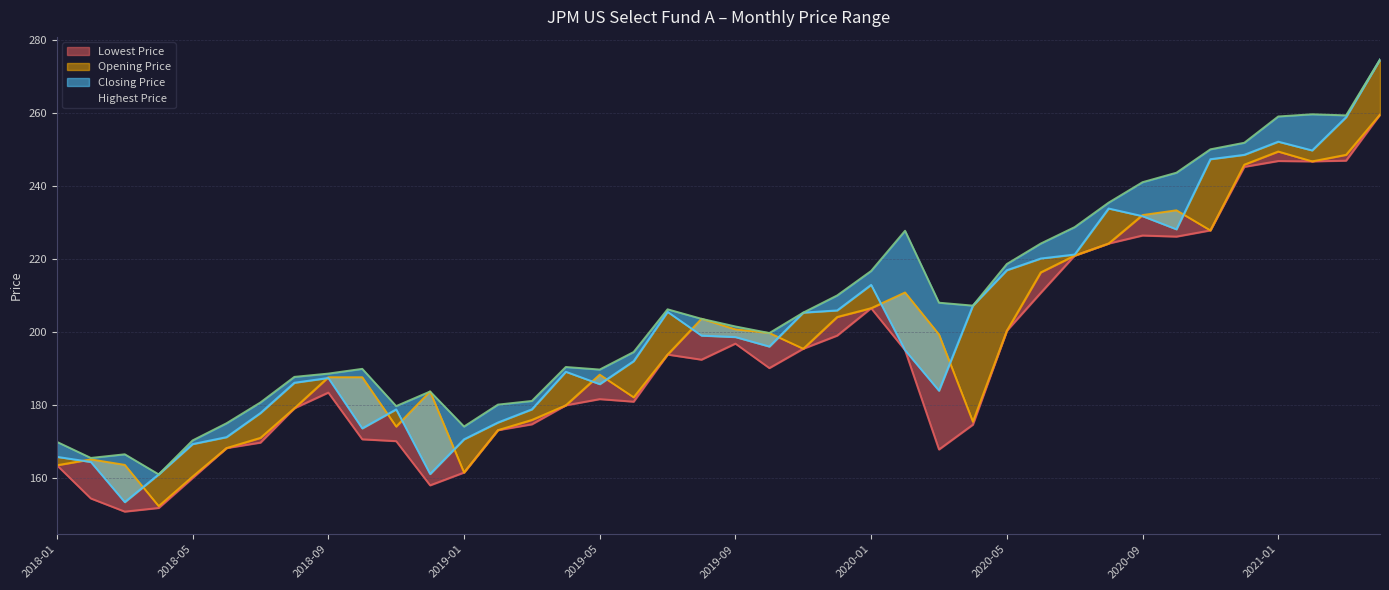

What is the maximum value shown in the chart?

274.6